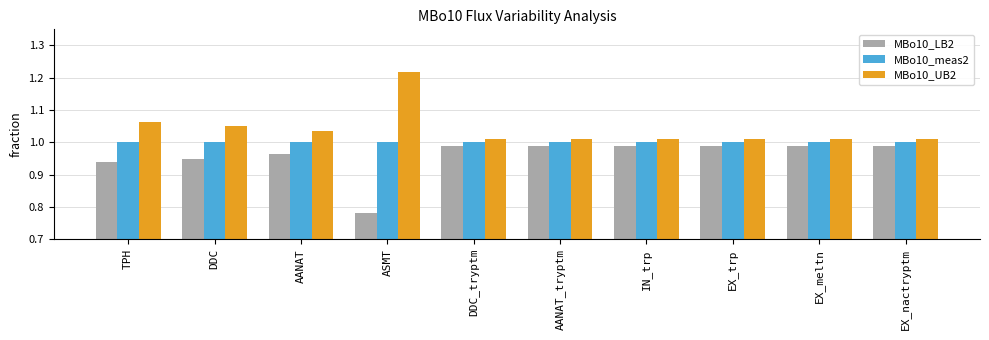

Rank the series by their average value, from highest to lowest.

MBo10_UB2, MBo10_meas2, MBo10_LB2